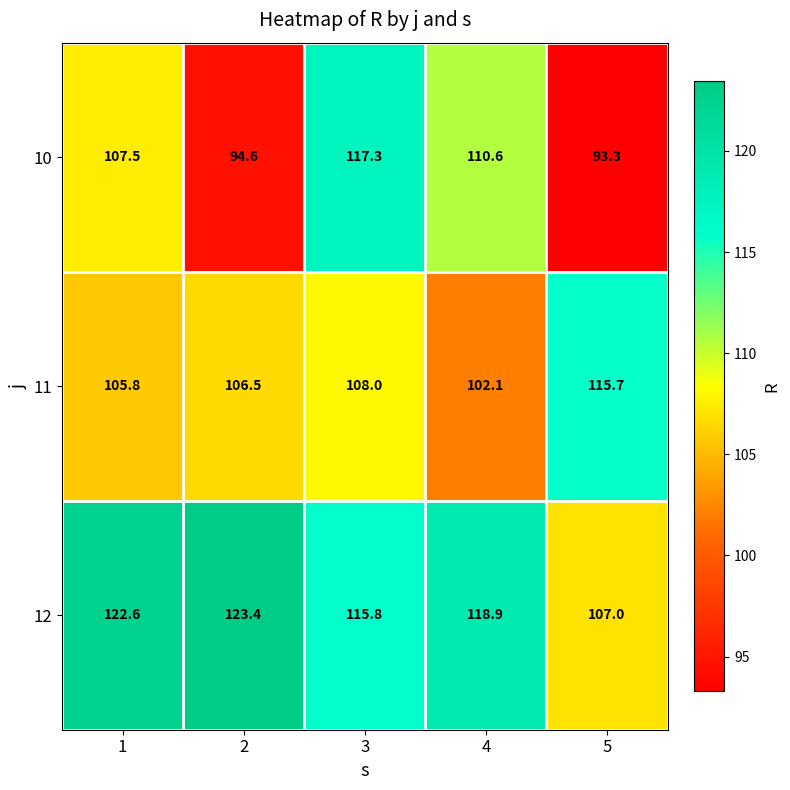

Reading left to right, list all the values displayed in this chart.

10: 1=107.5	2=94.6	3=117.3	4=110.6	5=93.3
11: 1=105.8	2=106.5	3=108.0	4=102.1	5=115.7
12: 1=122.6	2=123.4	3=115.8	4=118.9	5=107.0